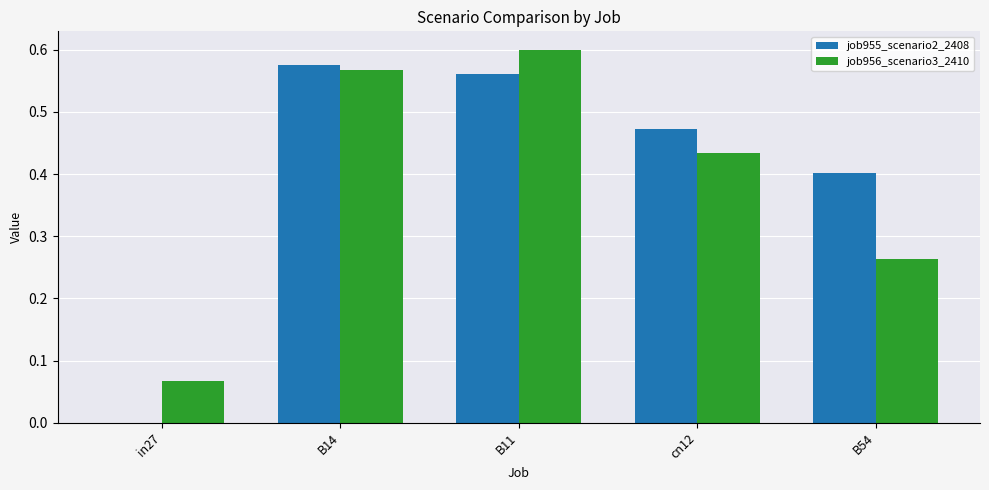

What is the sum of the job956_scenario3_2410 values at B54 and cn12?

0.7